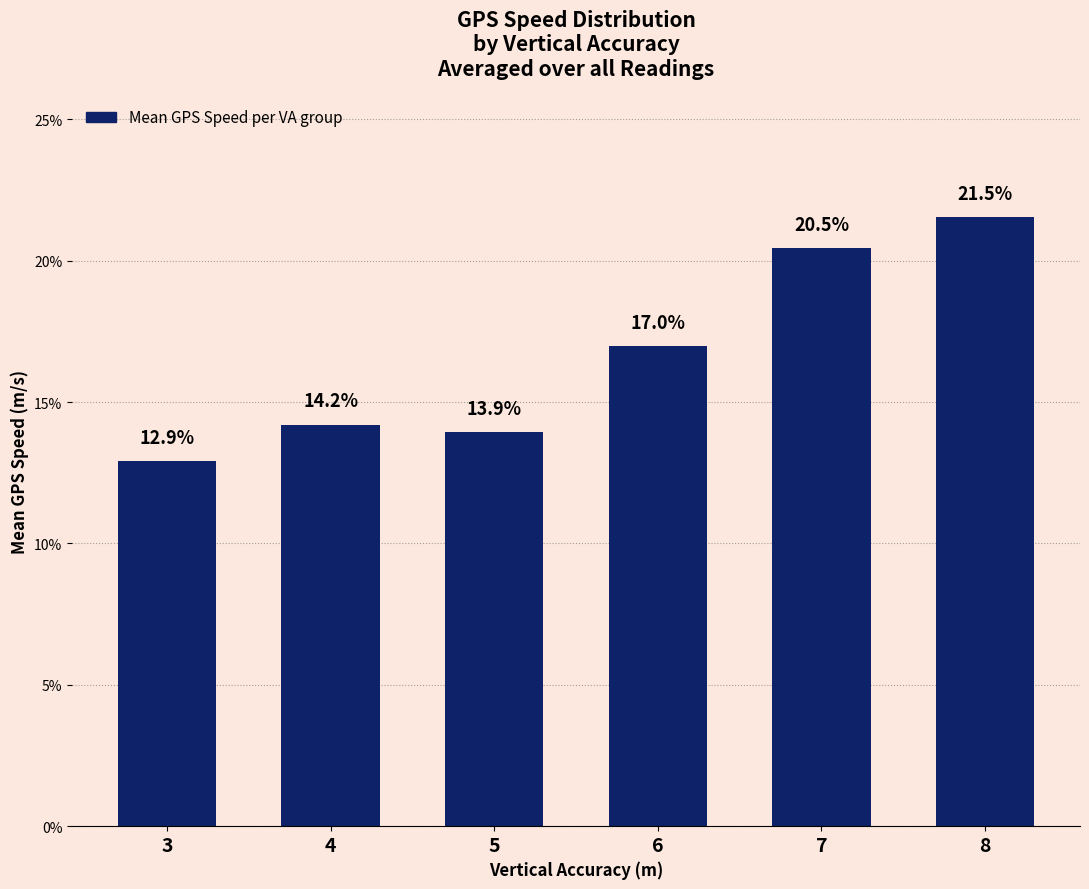

What is the difference between the maximum and minimum values?

8.6